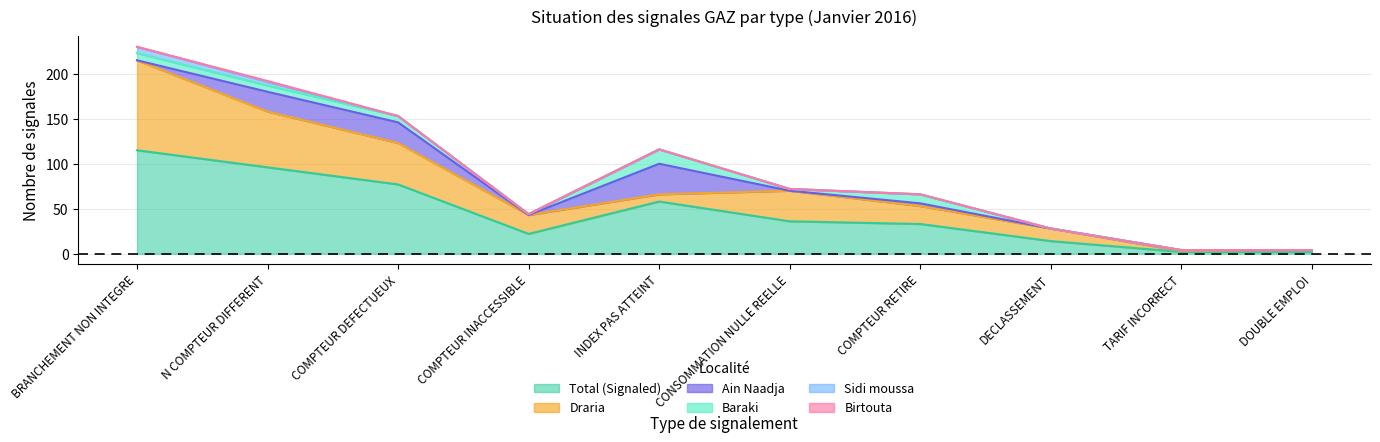

What is the minimum value for Total (Signaled)?

2